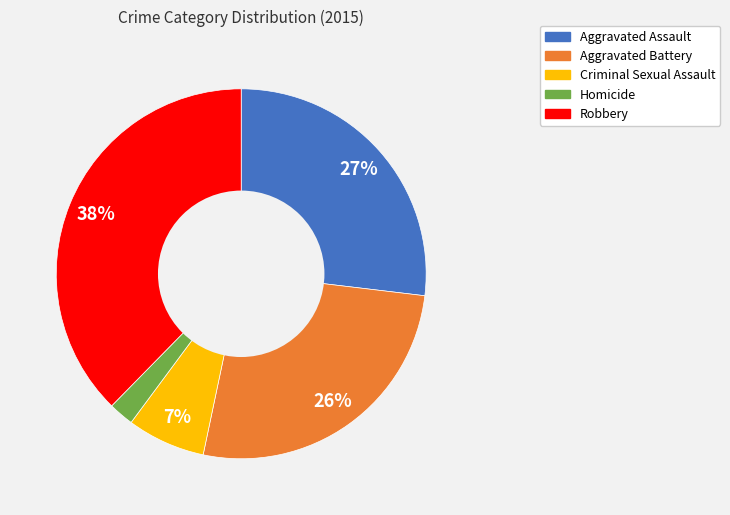

True or false: Robbery accounts for 43% of the total.

False